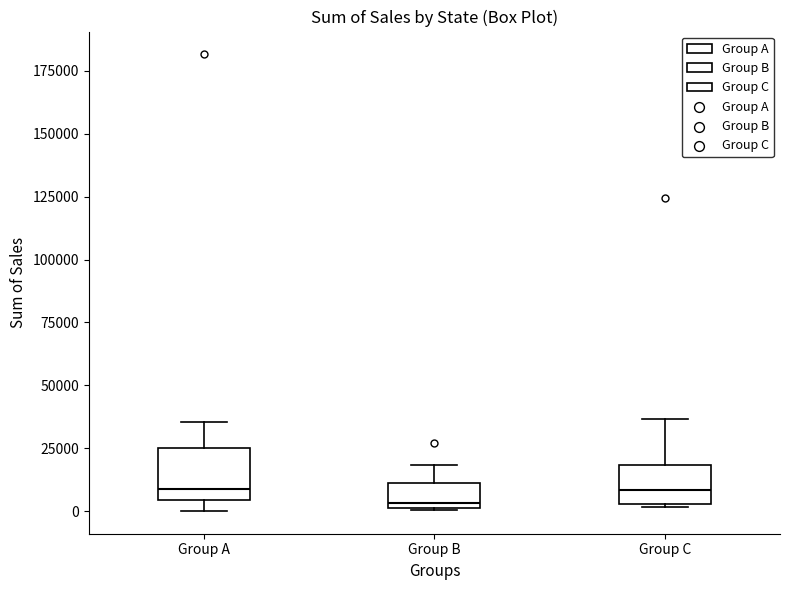

Which box's median line is the lowest?

Group B